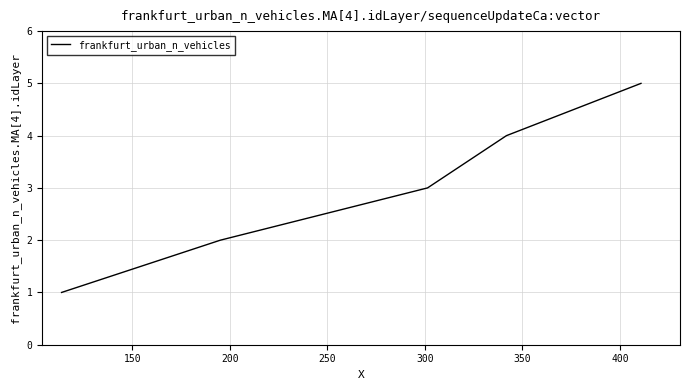

What is the difference between the maximum and minimum values?

4